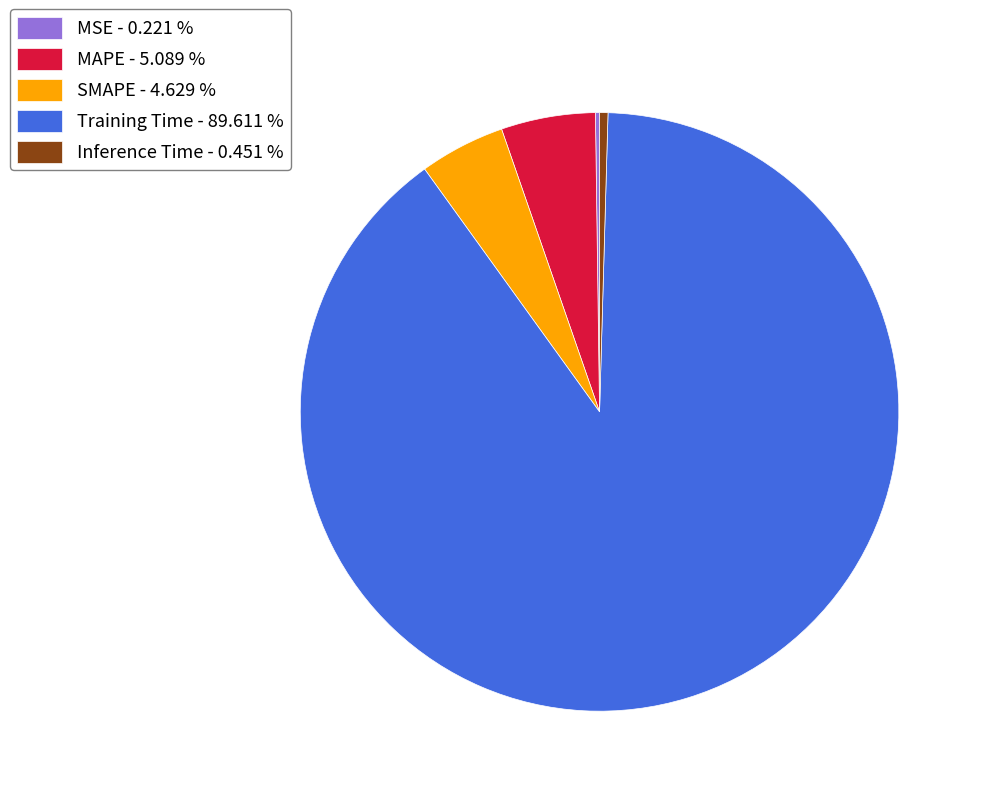

Which slice is the largest?

Training Time